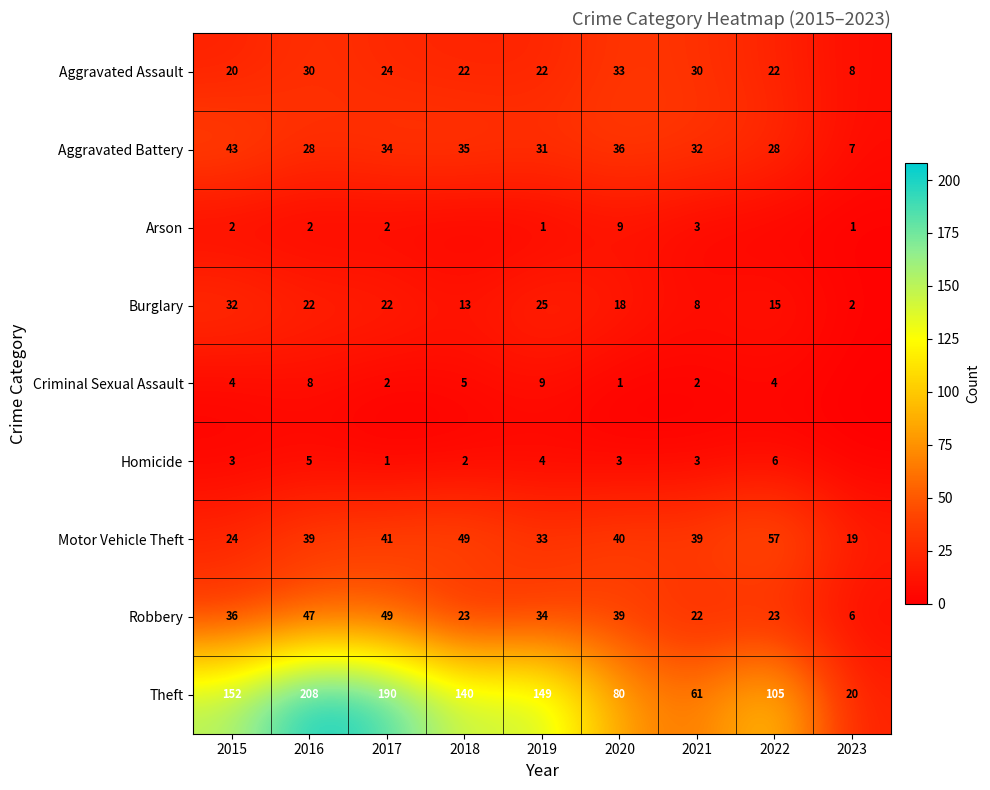

Which category has the lowest value in the Aggravated Battery series?

2023